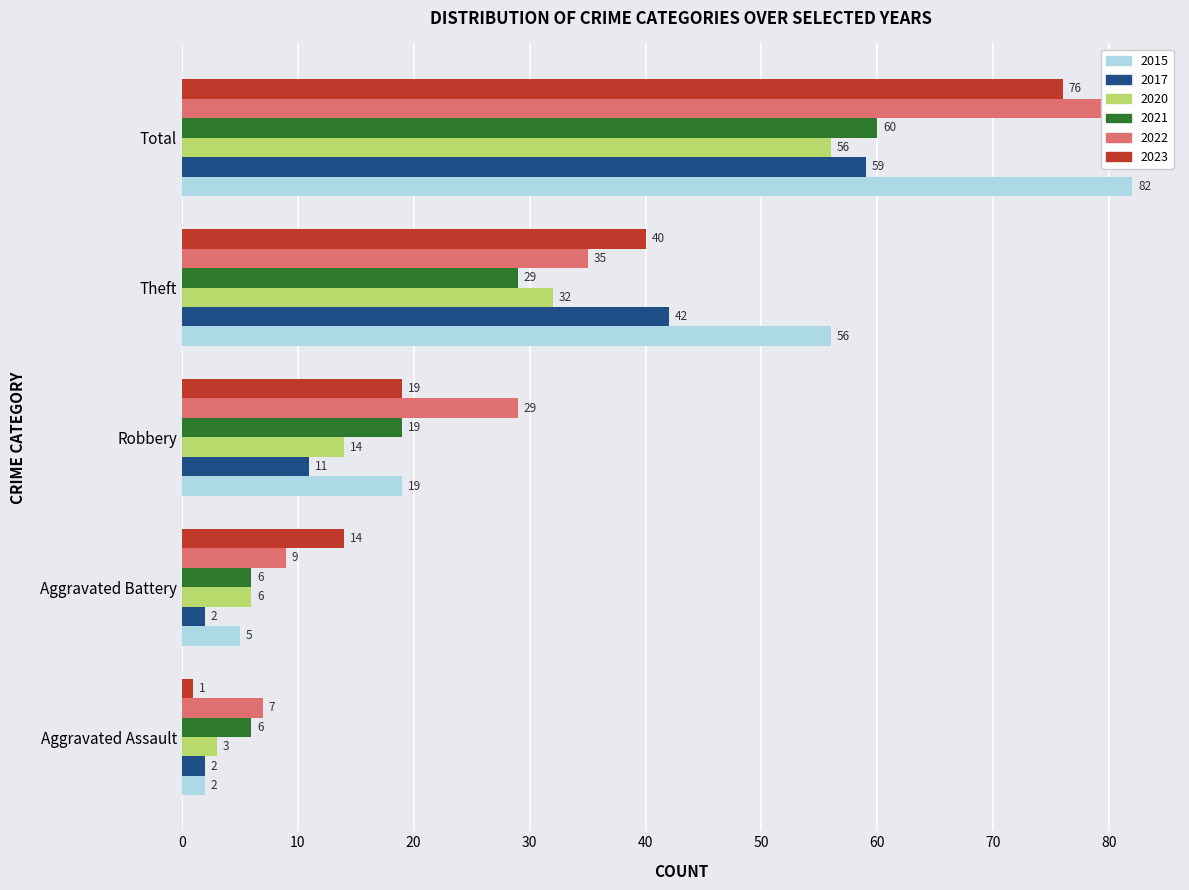

Reading right to left, what are all the values shown in this chart?

2015: Total=82	Theft=56	Robbery=19	Aggravated Battery=5	Aggravated Assault=2
2017: Total=59	Theft=42	Robbery=11	Aggravated Battery=2	Aggravated Assault=2
2020: Total=56	Theft=32	Robbery=14	Aggravated Battery=6	Aggravated Assault=3
2021: Total=60	Theft=29	Robbery=19	Aggravated Battery=6	Aggravated Assault=6
2022: Total=82	Theft=35	Robbery=29	Aggravated Battery=9	Aggravated Assault=7
2023: Total=76	Theft=40	Robbery=19	Aggravated Battery=14	Aggravated Assault=1